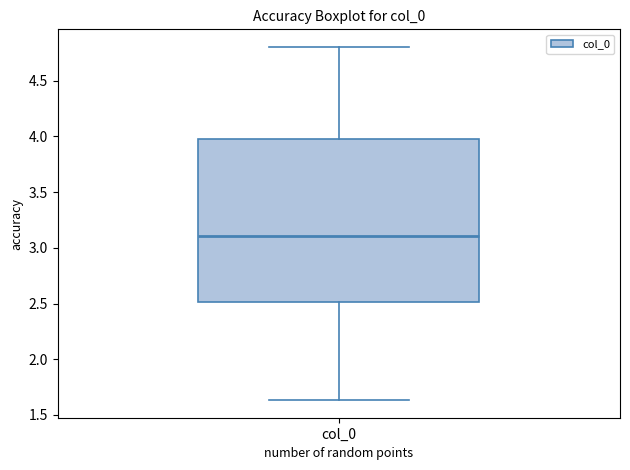

Where does the lower whisker of the box for col_0 end on the y-axis? The values are not printed on the chart, so give them approximately, as read against the axis.

1.65